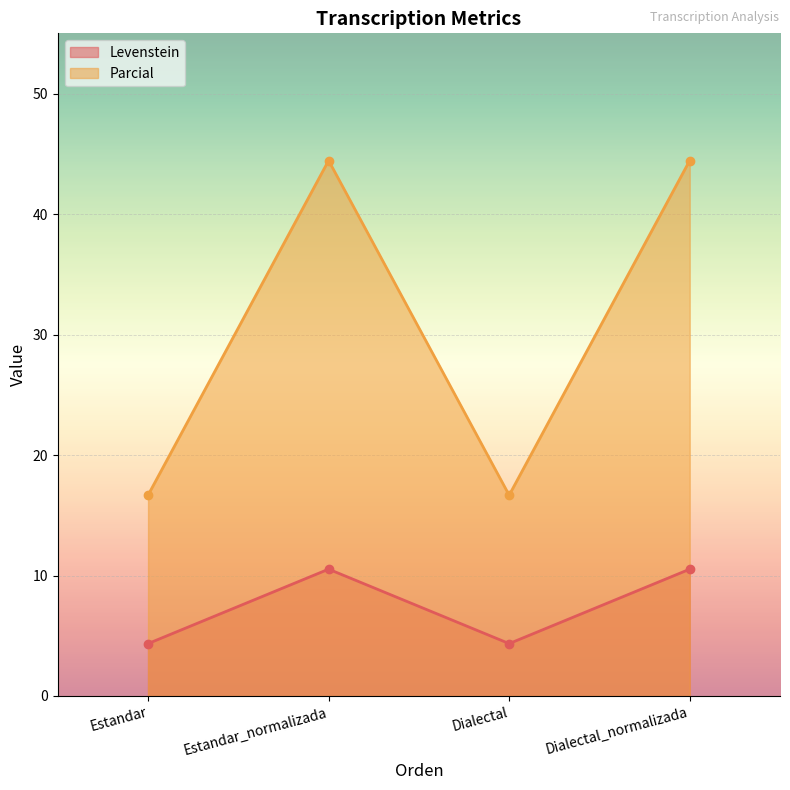

Reading right to left, transcribe all the data shown in this chart.

Levenstein: Dialectal_normalizada=10.5	Dialectal=4.3	Estandar_normalizada=10.5	Estandar=4.3
Parcial: Dialectal_normalizada=44.4	Dialectal=16.7	Estandar_normalizada=44.4	Estandar=16.7